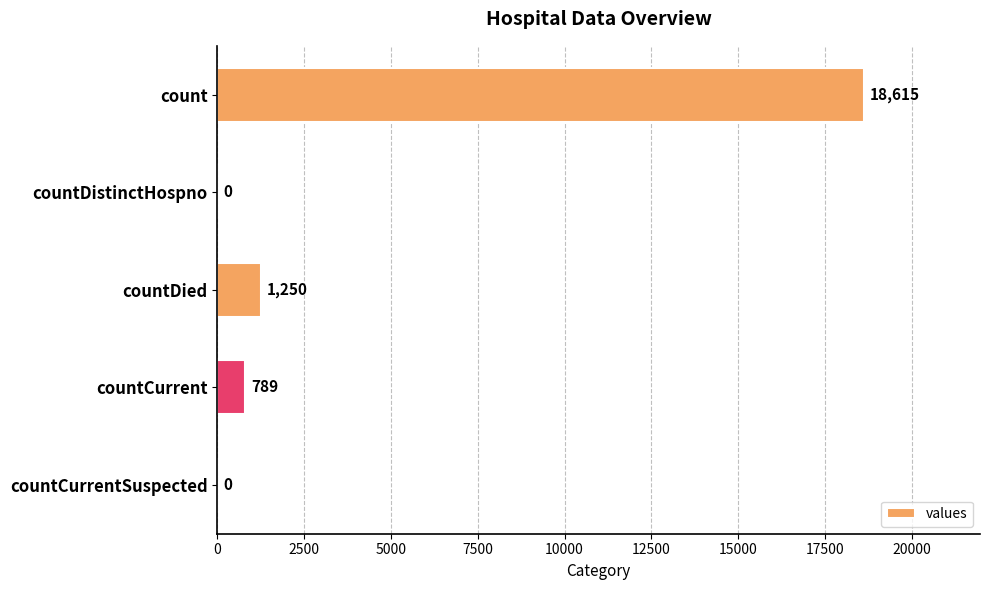

Between countCurrent and count, which is larger?

count